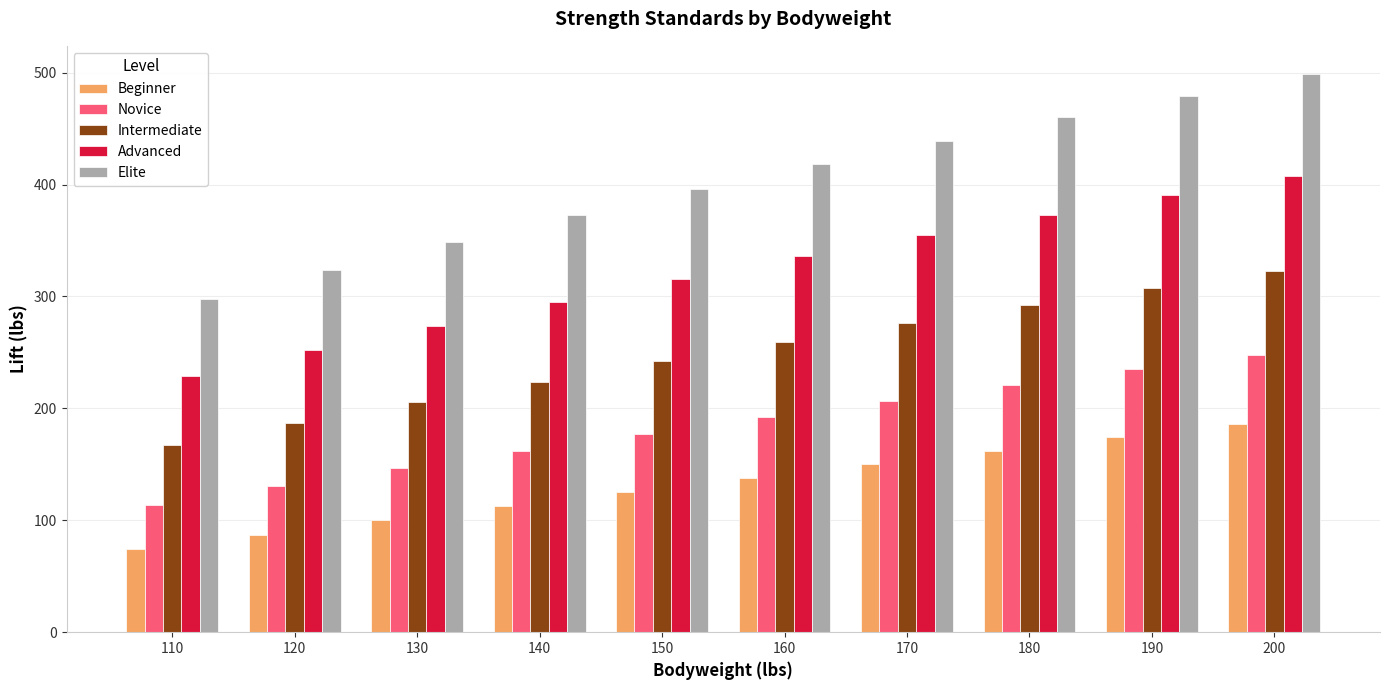

At 120, list the series in order from largest to smallest.

Elite, Advanced, Intermediate, Novice, Beginner